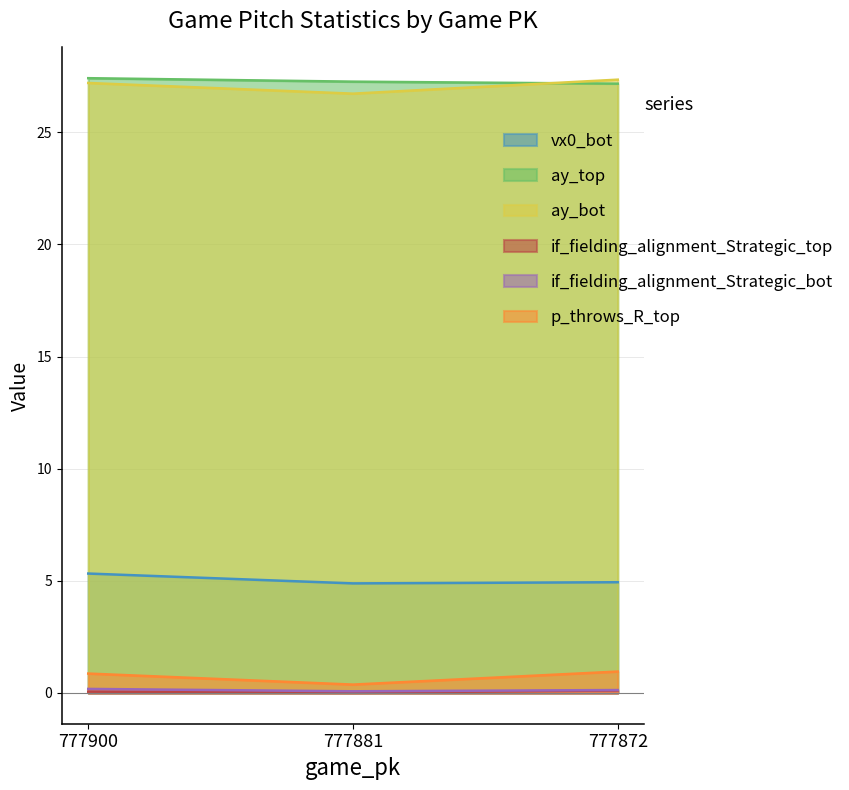

Which series has the widest spread of values?

ay_bot